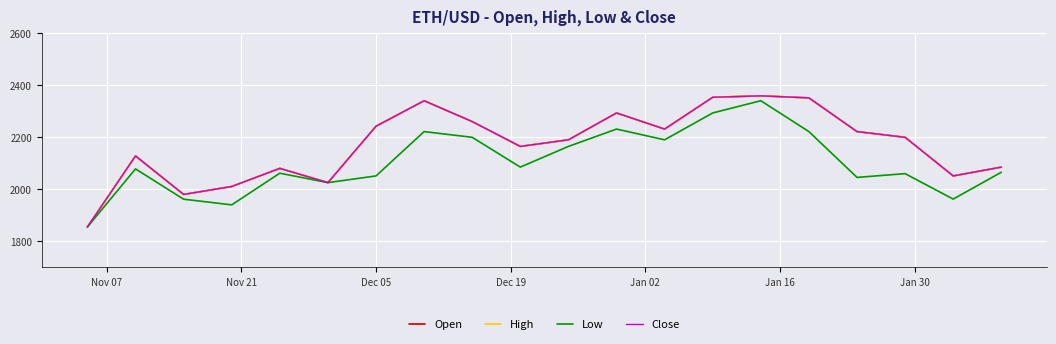

Does the chart display data point markers on the line(s)?

No